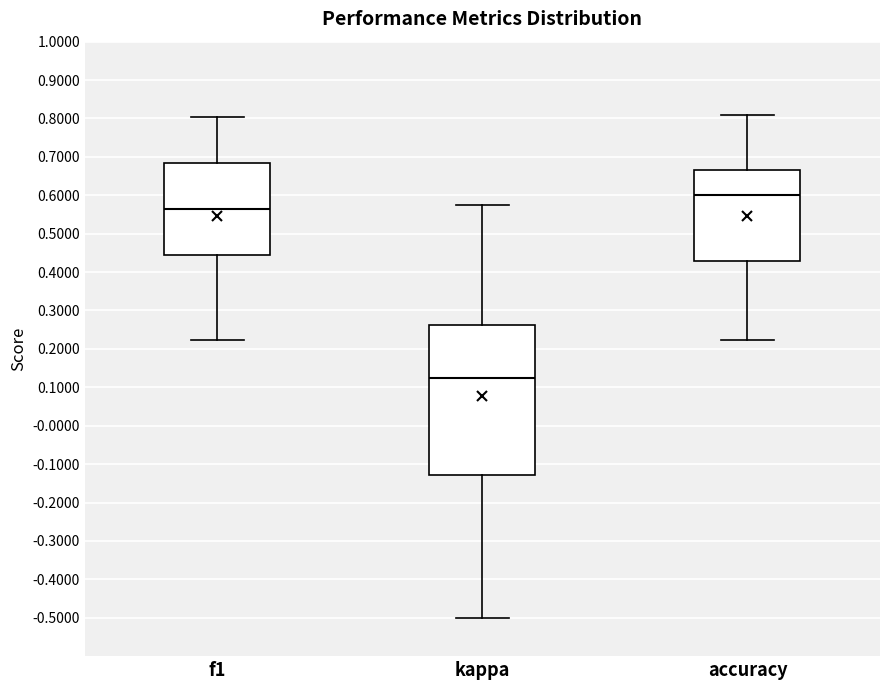

Reading left to right, read every box against the y-axis: the position of its median line, the range the box covers, and the ends of its whiskers. The values are not printed on the chart, so give them approximately, as read against the axis.

f1: median 0.56, box 0.44 to 0.68, whiskers 0.22 to 0.80
kappa: median 0.13, box -0.13 to 0.26, whiskers -0.50 to 0.58
accuracy: median 0.60, box 0.43 to 0.67, whiskers 0.22 to 0.81